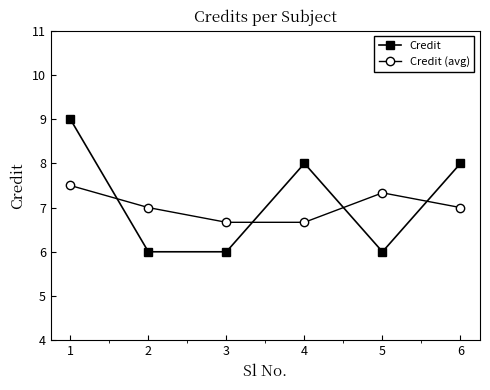

True or false: Credit (avg) has more than 1 points higher than both neighbors.

False